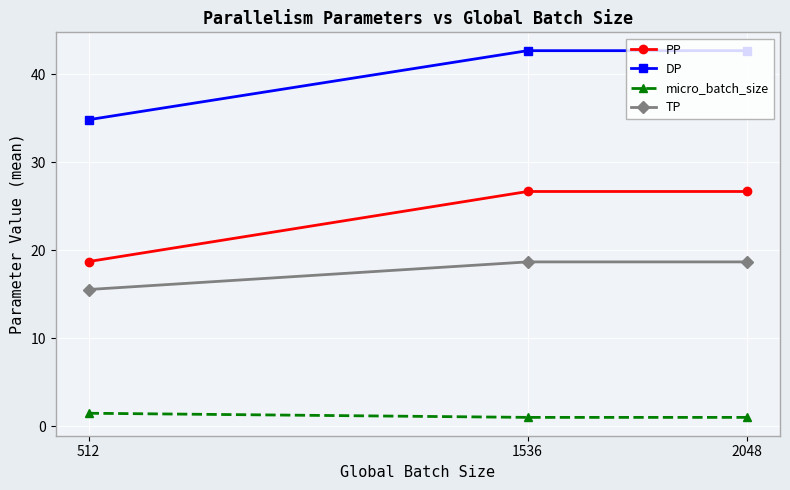

What is the value of the DP point at the 2nd from the left?

42.7